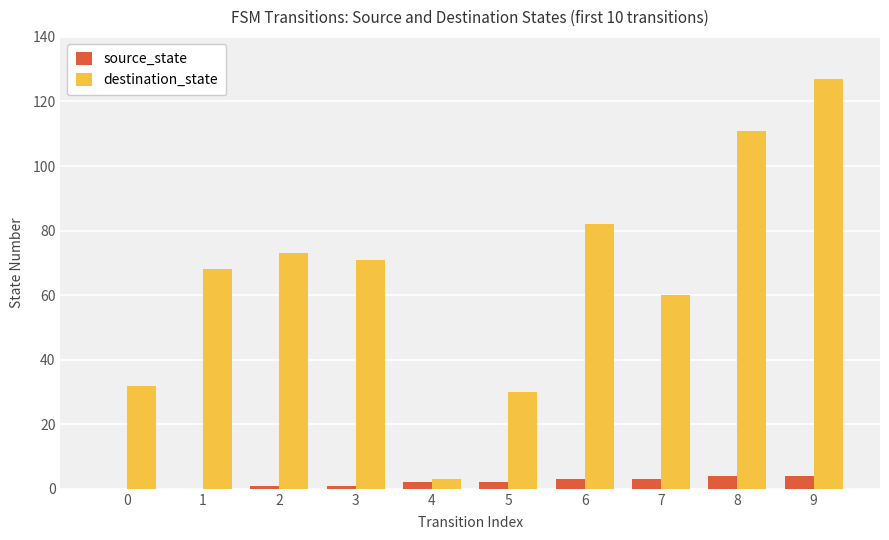

What is the sum of all destination_state values?

657